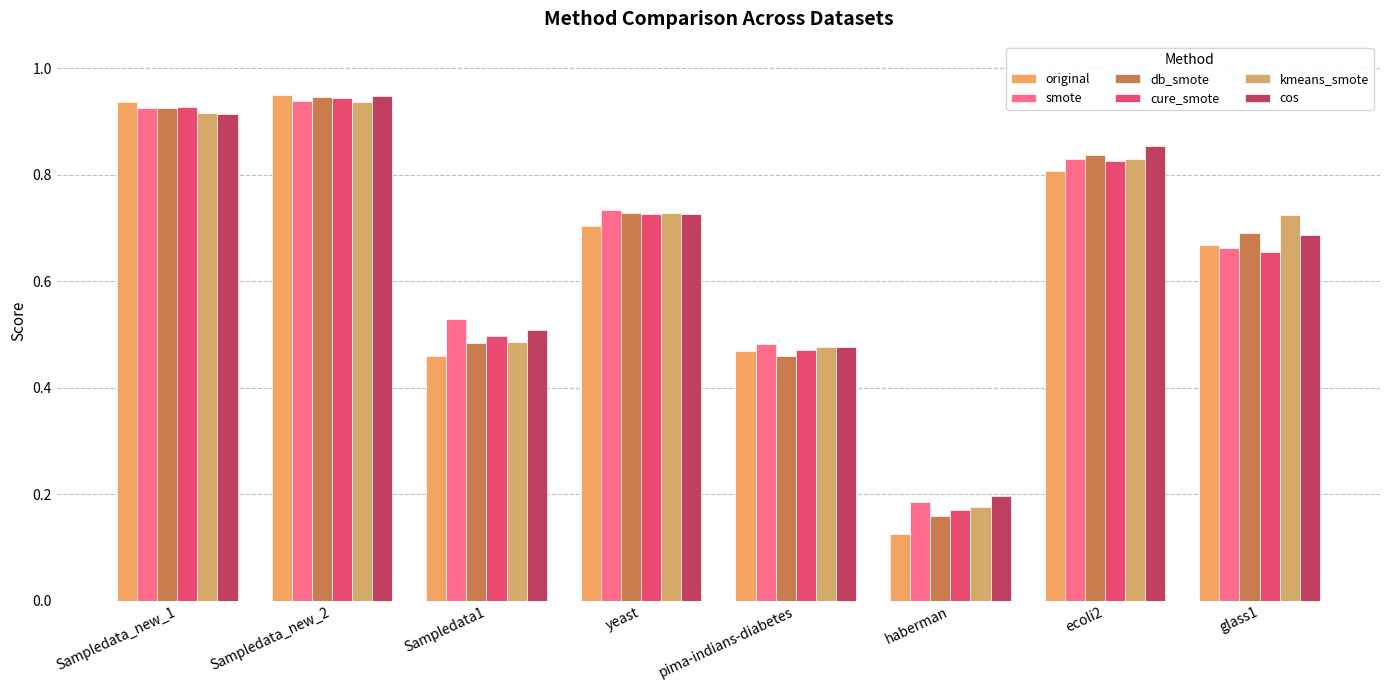

Is it true that smote equals 0.3 at pima-indians-diabetes?

False